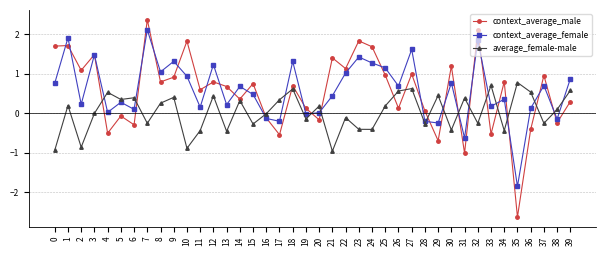

At which category does the chart reach its minimum across all series?

35